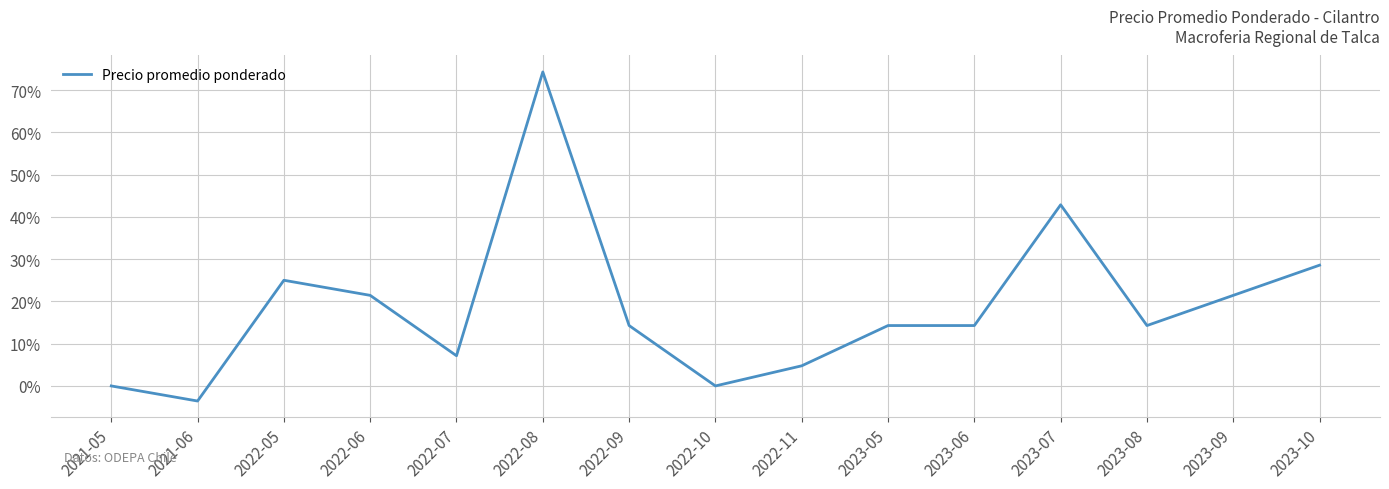

What is the greatest value displayed?

0.7